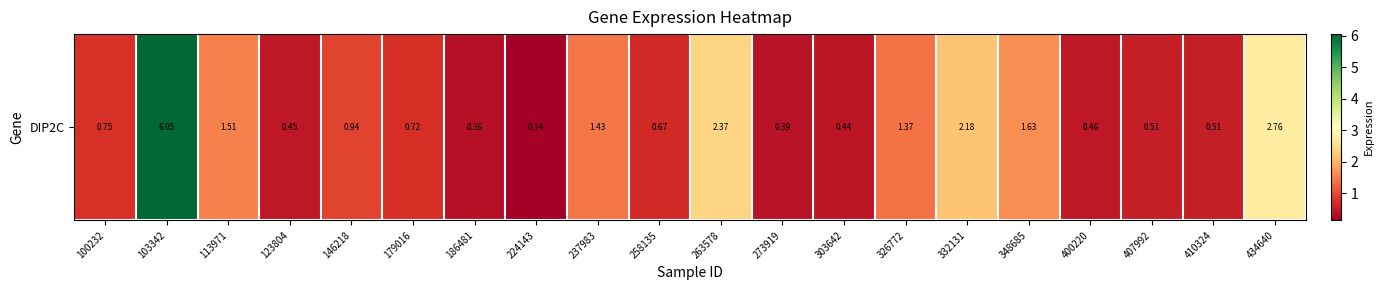

What is the difference between the maximum and second lowest values?

5.7